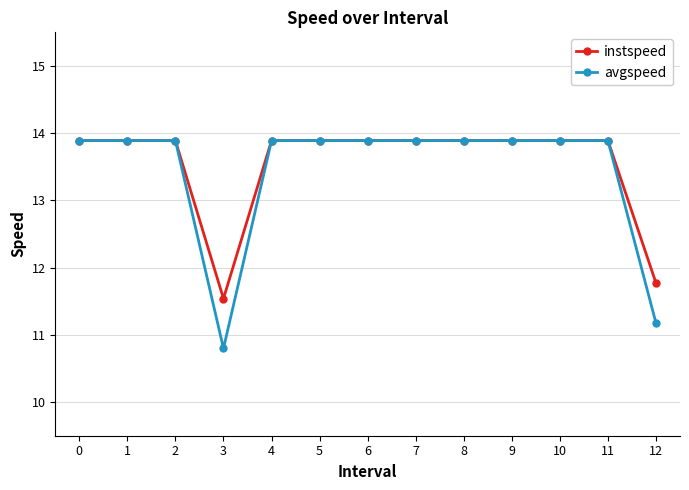

At how many categories does at least one series exceed 11?

13